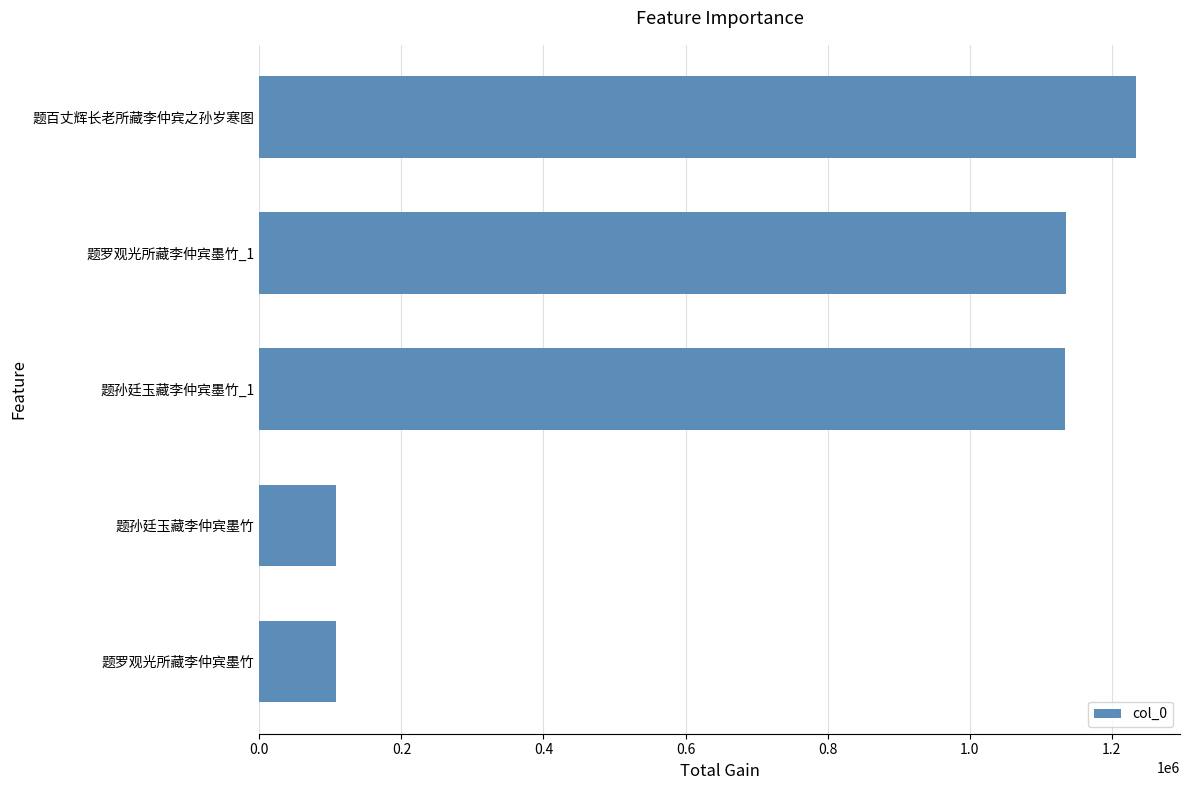

What is the value of the 4th bar from the top?

108275